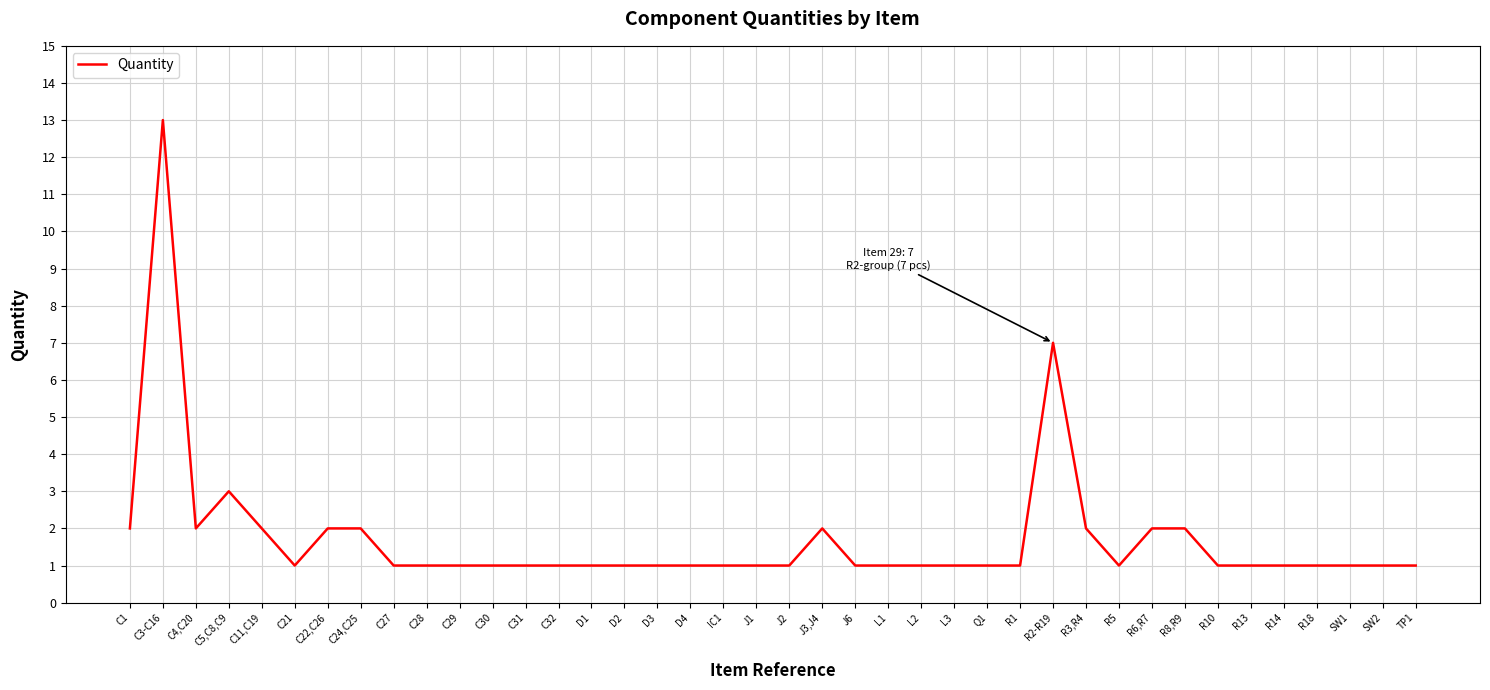

Where is the first local minimum?

C4,C20